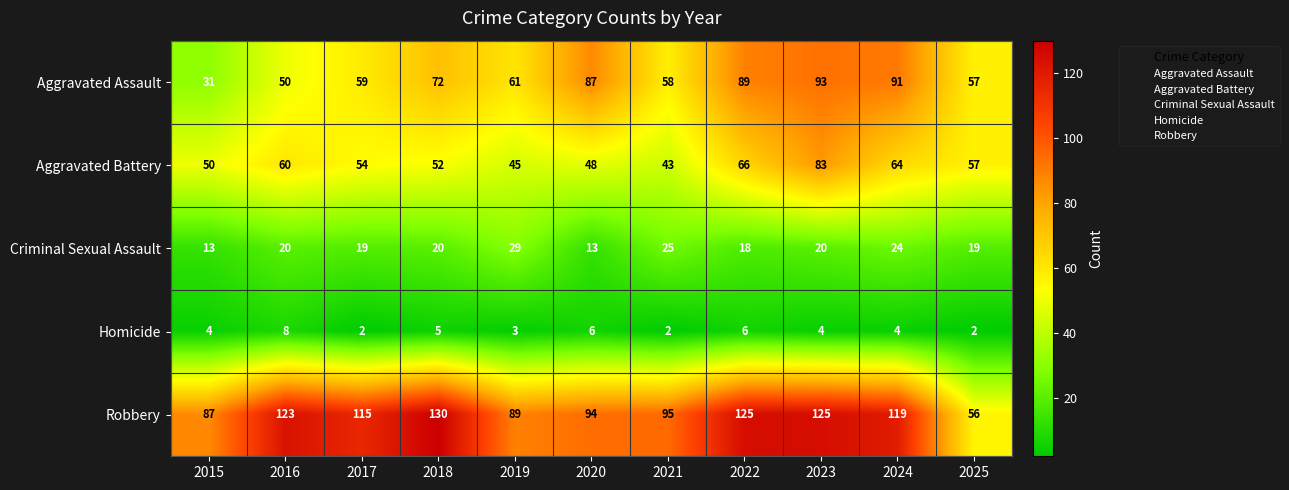

Which series changed the most between 2018 and 2023?

Aggravated Battery